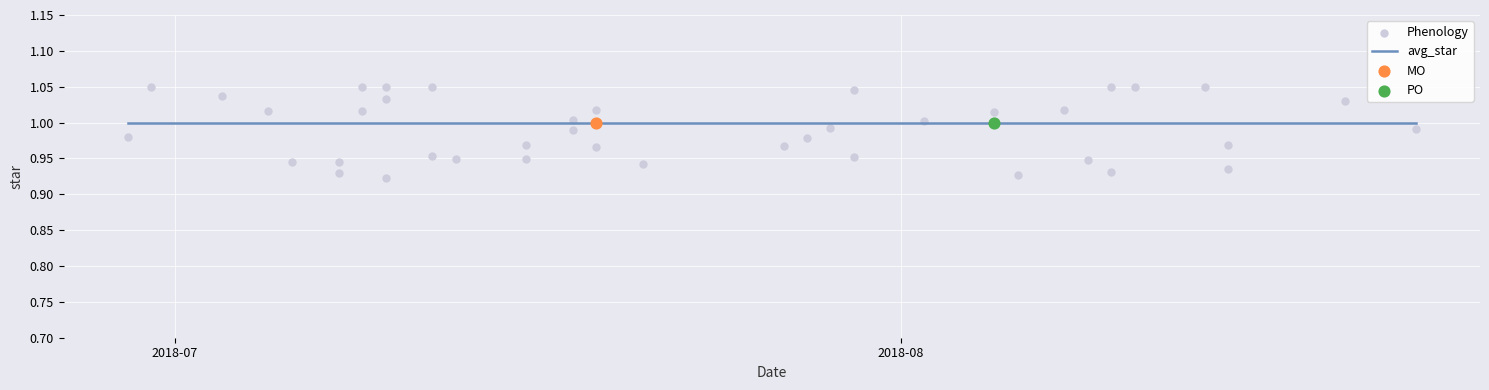

Which series contains the lowest Y value?

Phenology